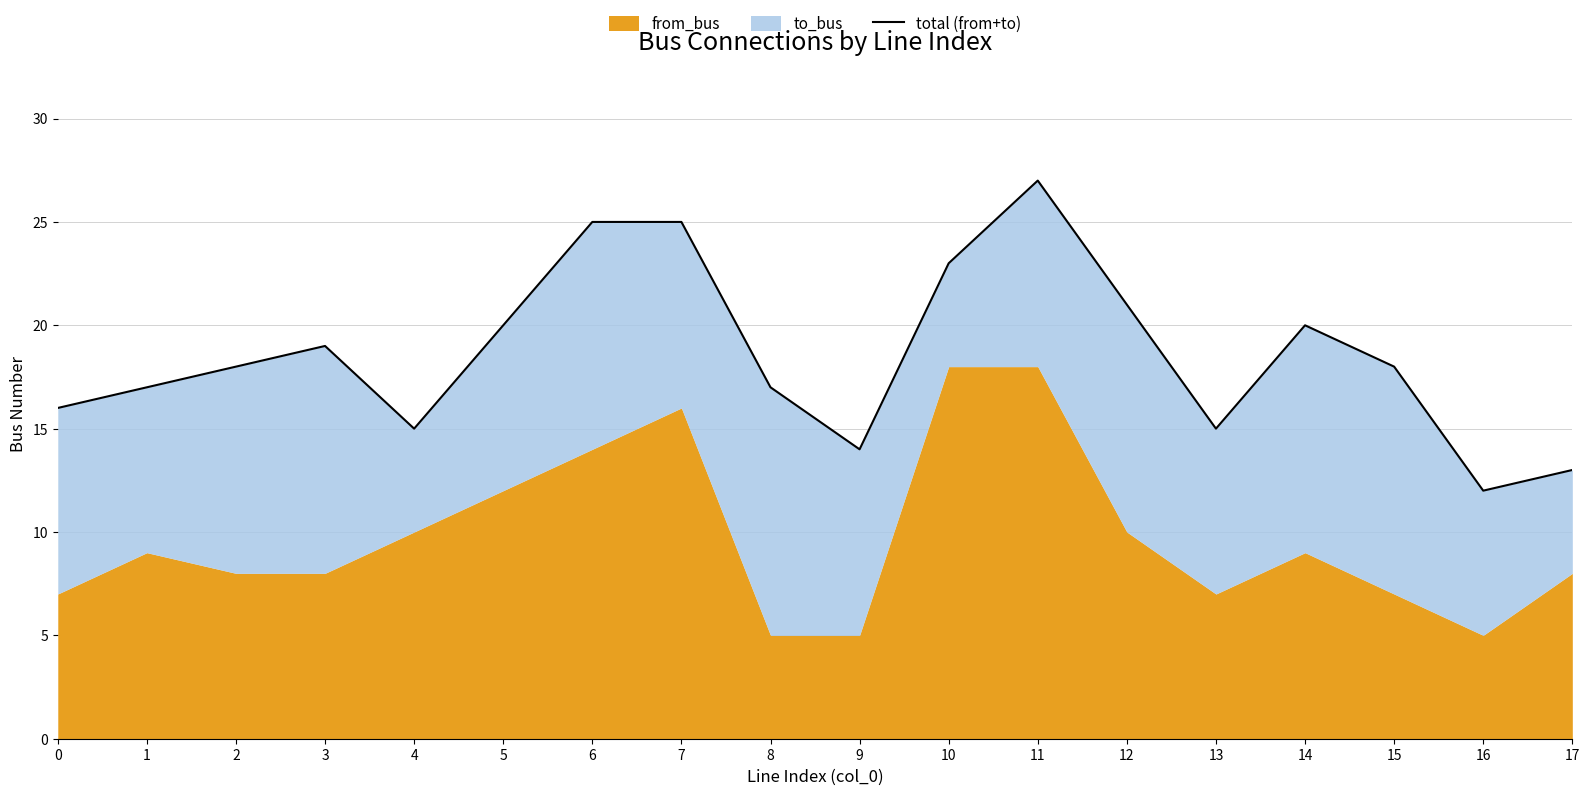

Reading left to right, list all the values displayed in this chart.

16	17	18	19	15	20	25	25	17	14	23	27	21	15	20	18	12	13